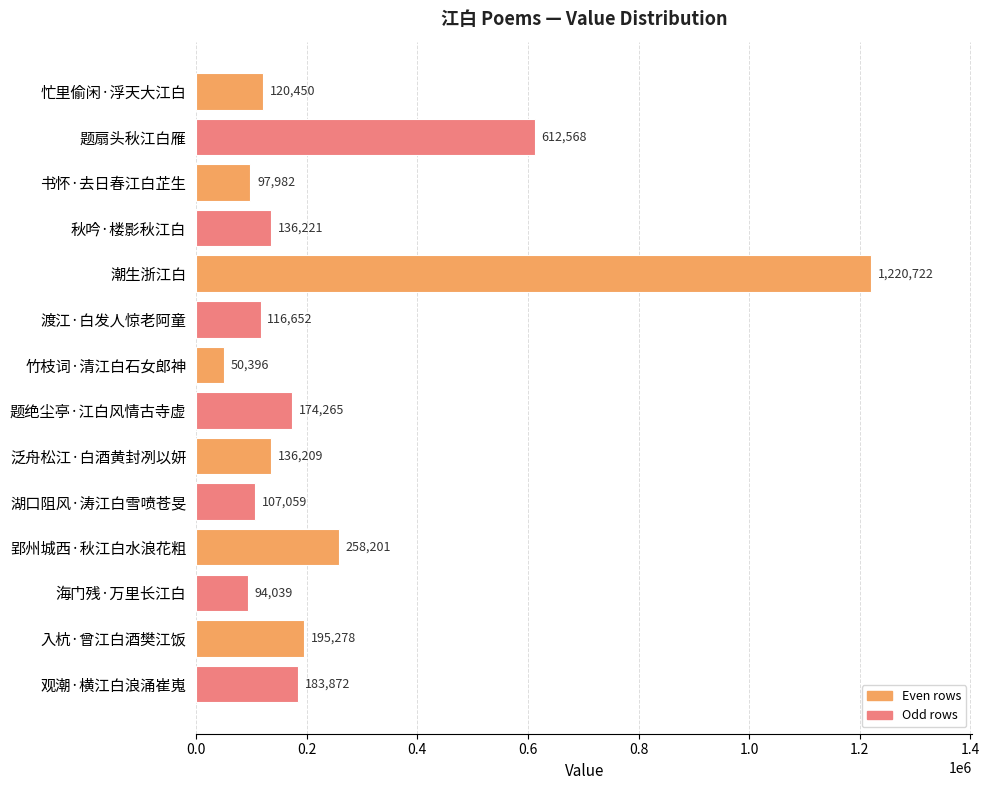

Which category has the lowest value across all series?

竹枝词·清江白石女郎神